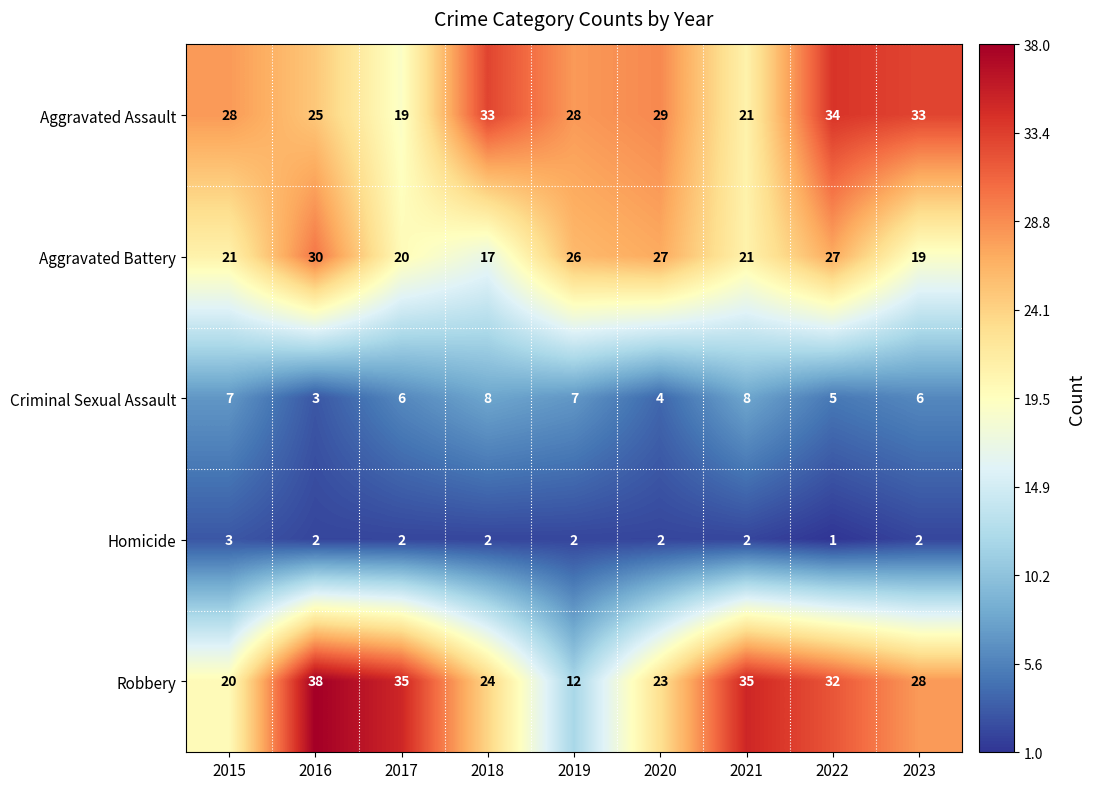

At which label does Homicide first exceed 2?

2015